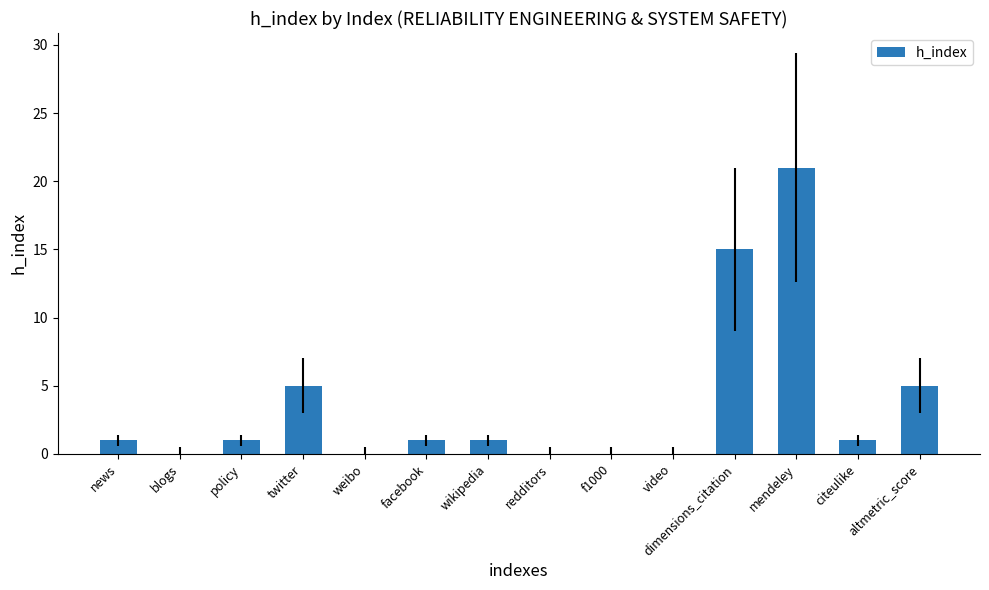

Count the number of categories in the chart.

14